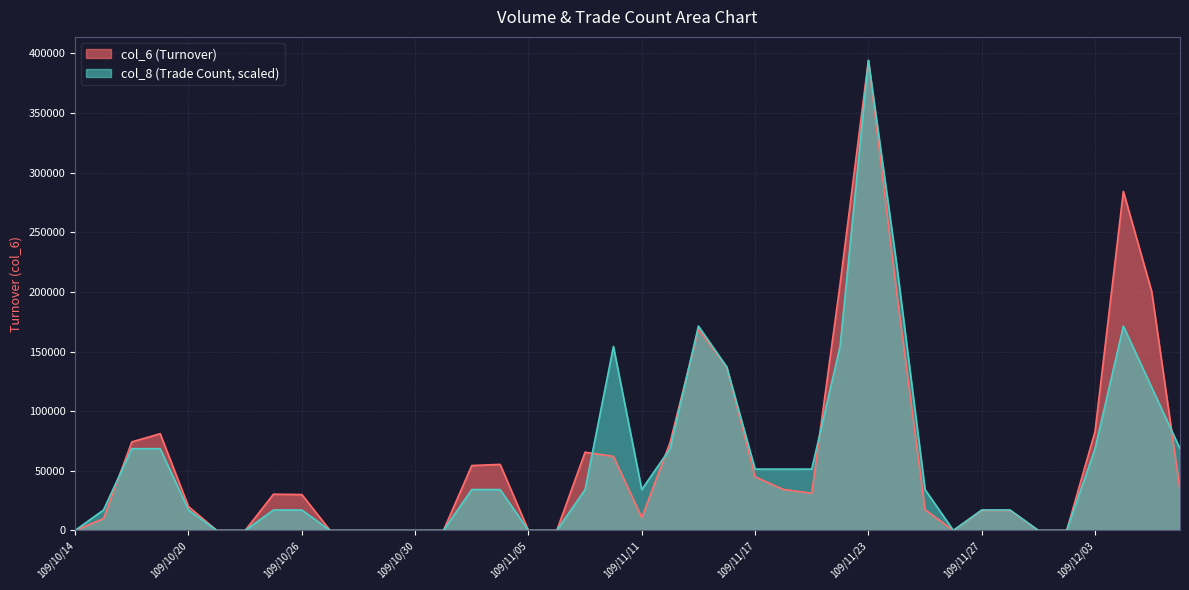

How many data points in col_6 are less than 30380?

20